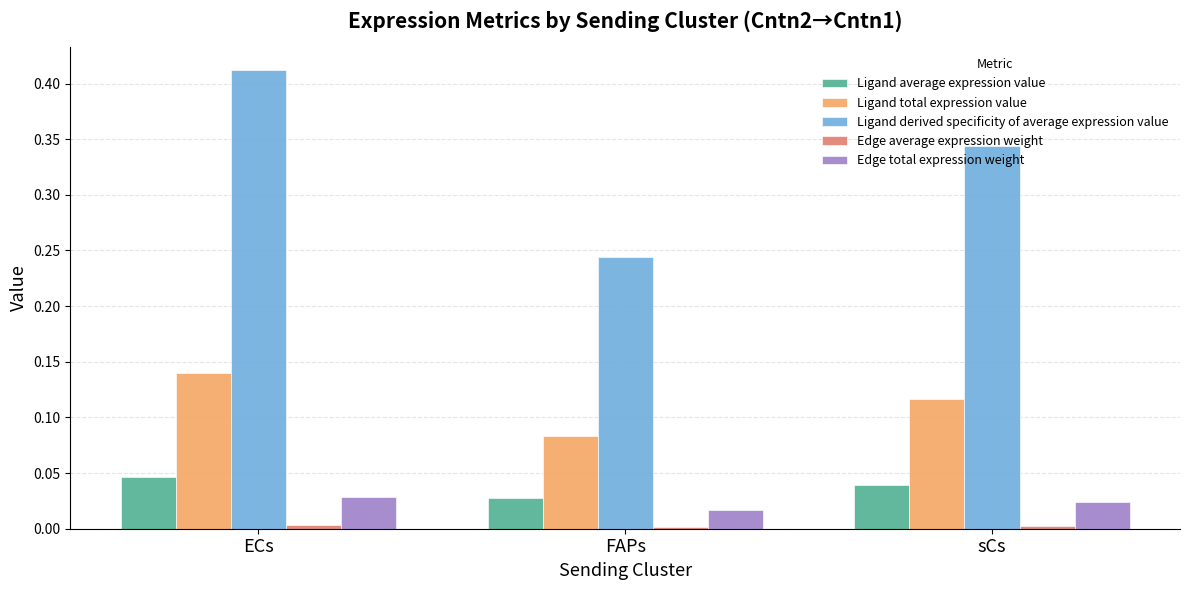

What position from the right is ECs?

3